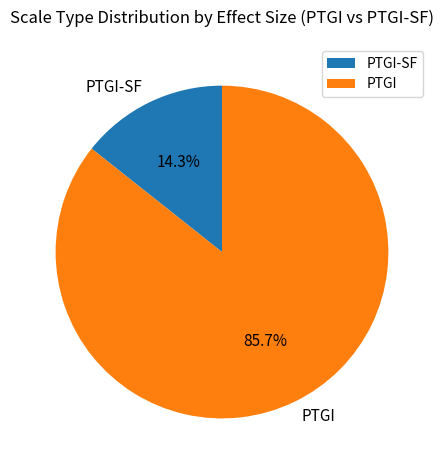

Combined, do PTGI-SF and PTGI account for over 50%?

Yes